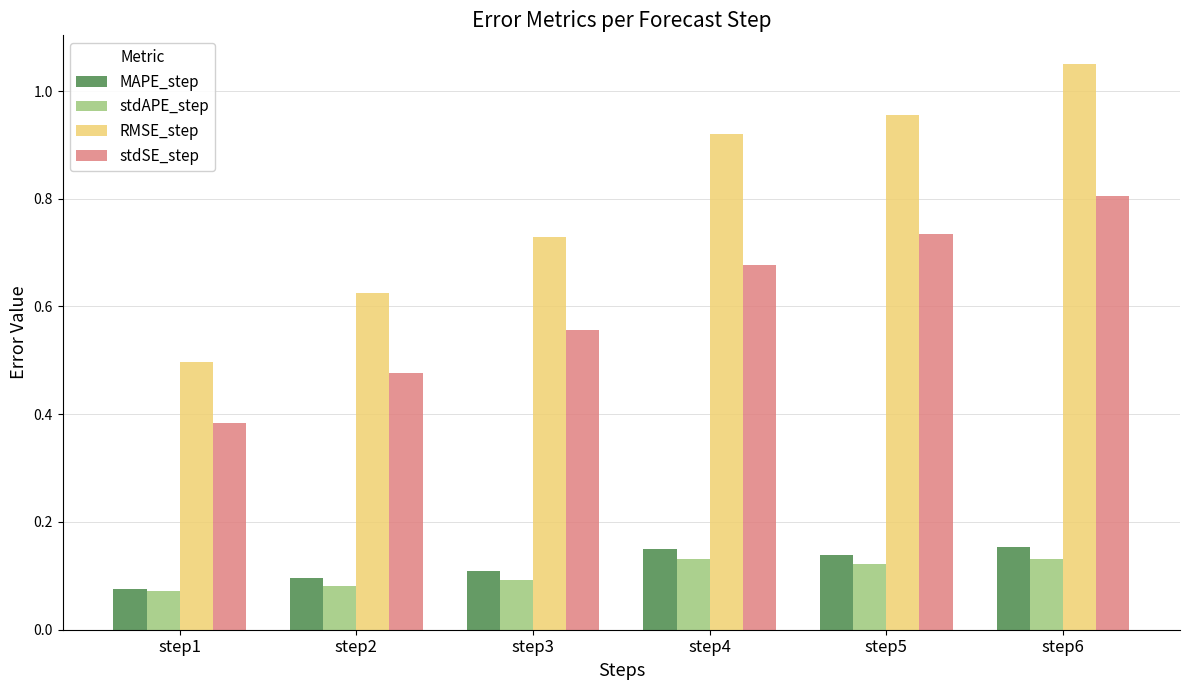

At which label does stdAPE_step reach its minimum?

step1